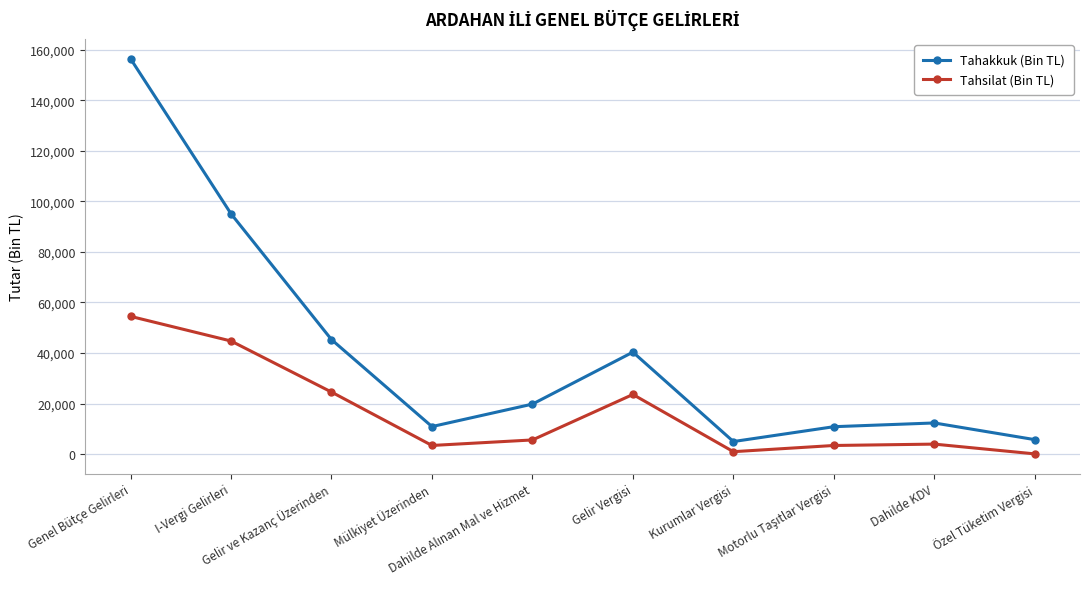

What is the total value across all series at Gelir Vergisi?

63910